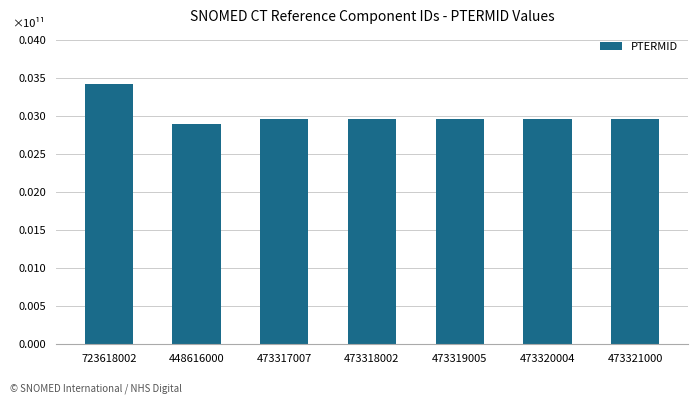

What is the label of the 3rd bar from the left?

473317007